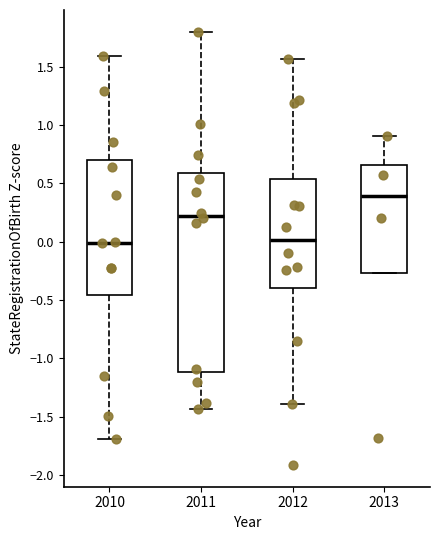

Comparing the boxes themselves (not the whiskers), which one is the tallest?

2011